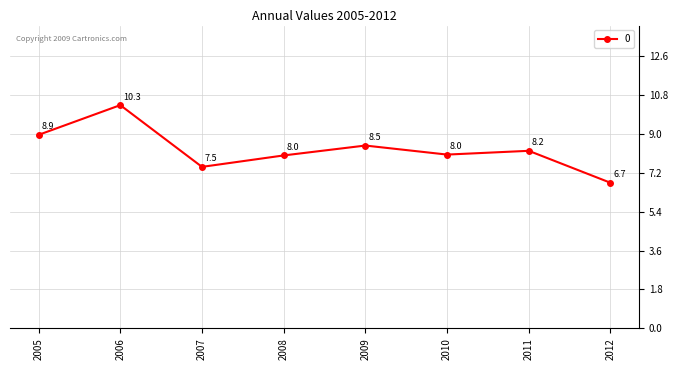

Does the chart display data point markers on the line(s)?

Yes